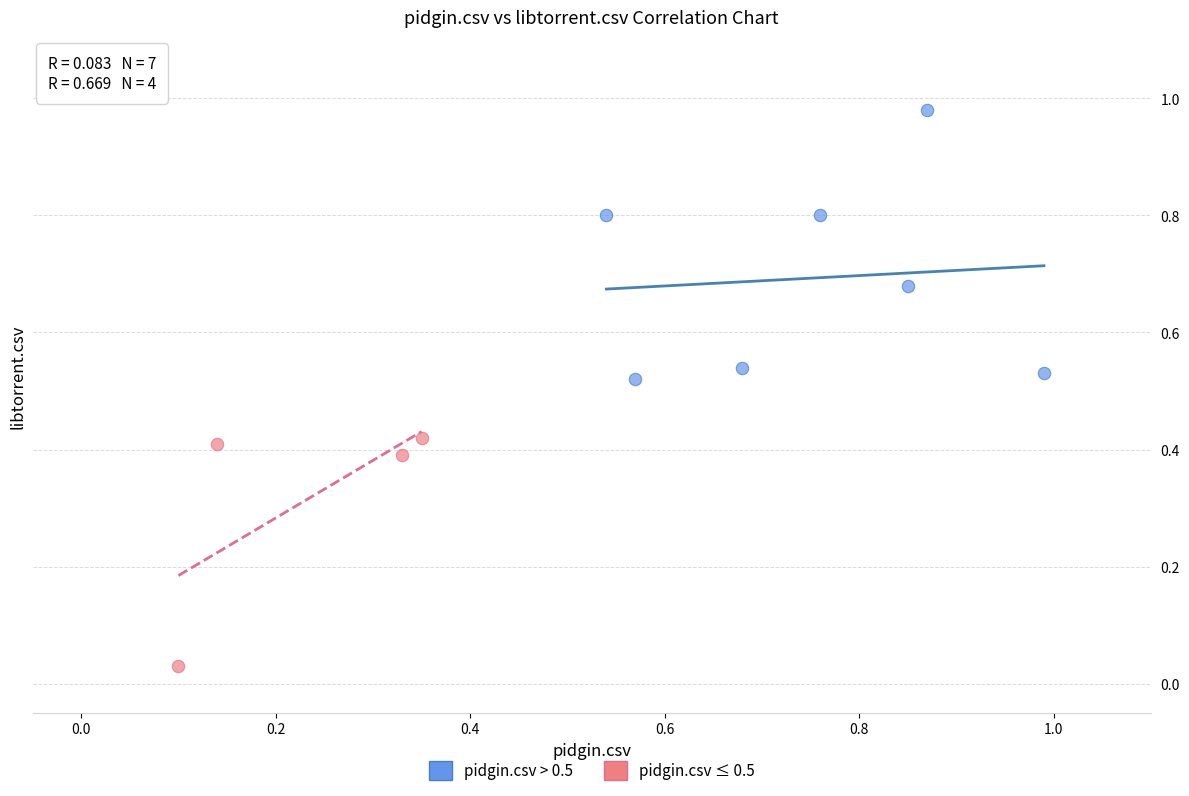

Which series has the widest spread of Y values?

pidgin.csv > 0.5